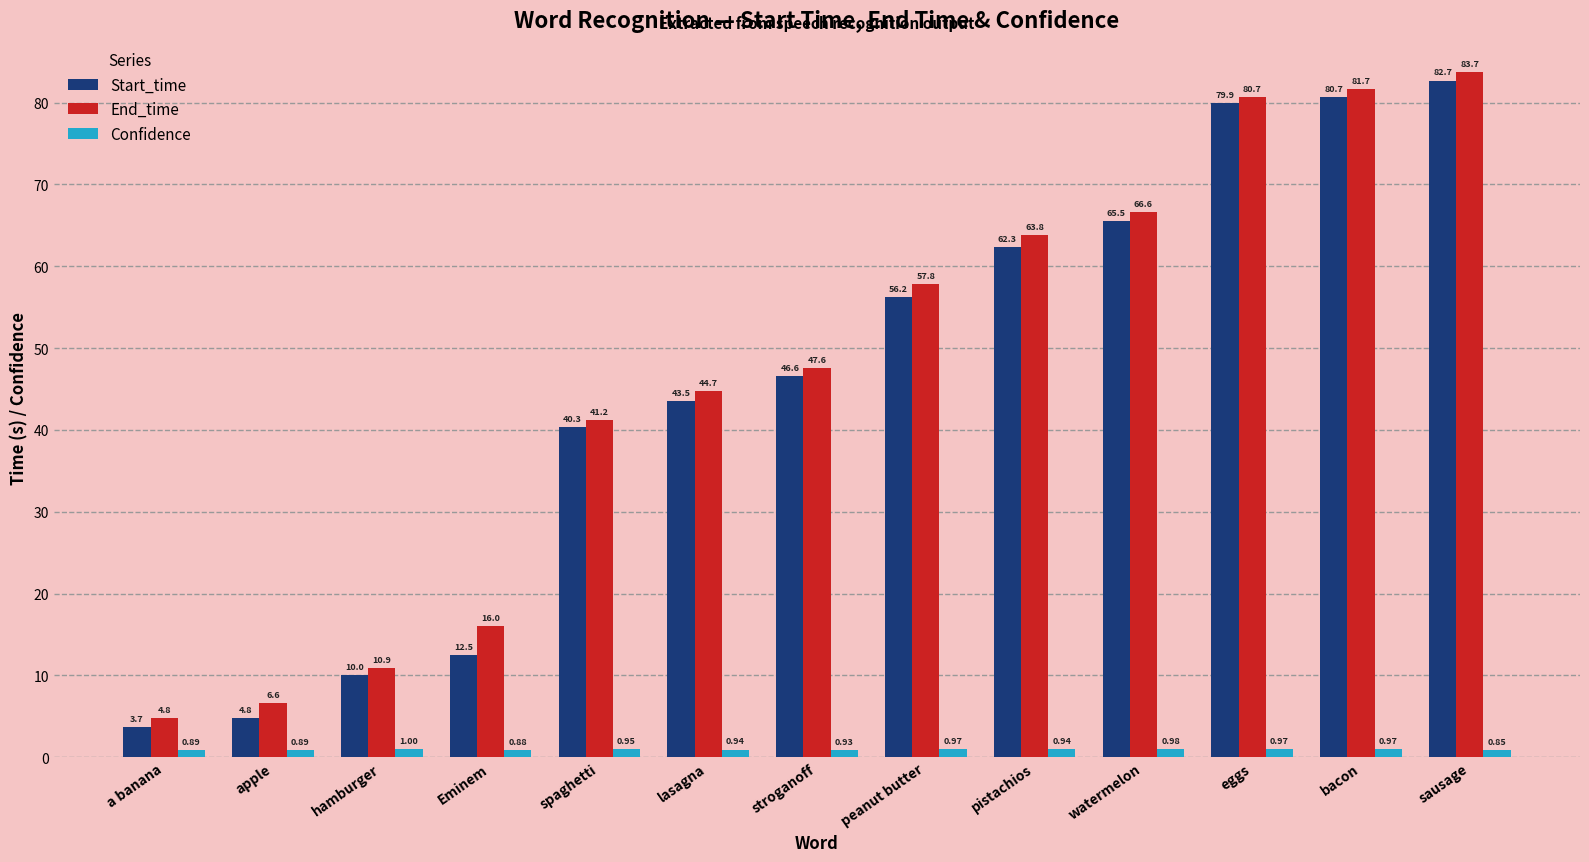

What is the total value across all series at lasagna?

89.1